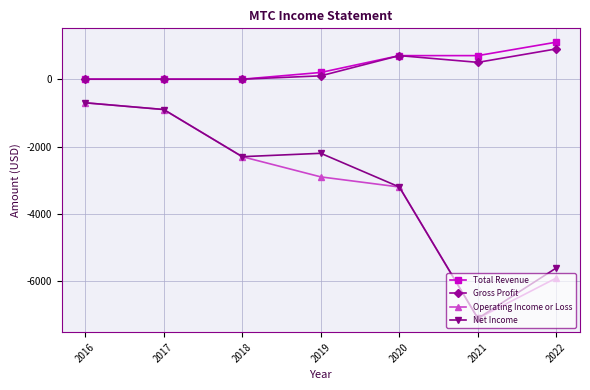

List the labels in order of Operating Income or Loss value, smallest first.

2021, 2022, 2020, 2019, 2018, 2017, 2016